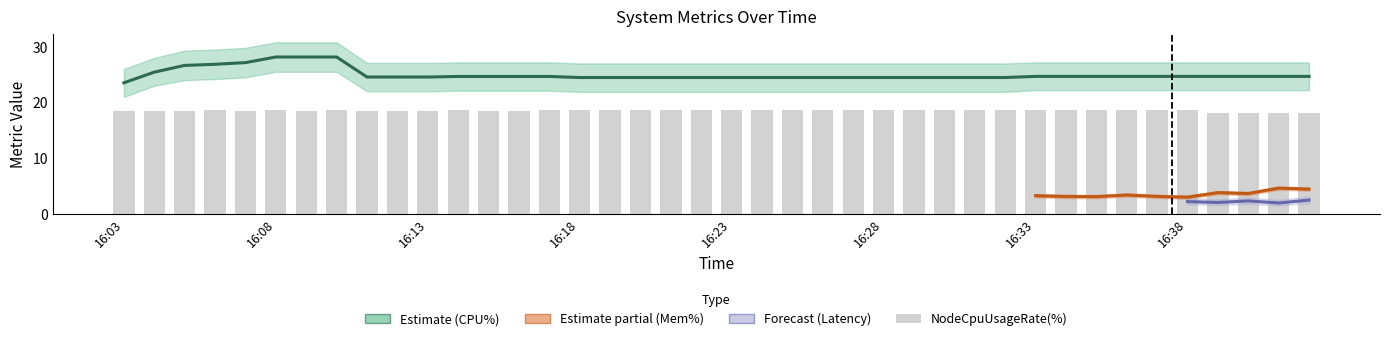

Is the value of CPUUsageRate at 16:04 greater than the value of NodeCpuUsageRate at 16:21?

Yes